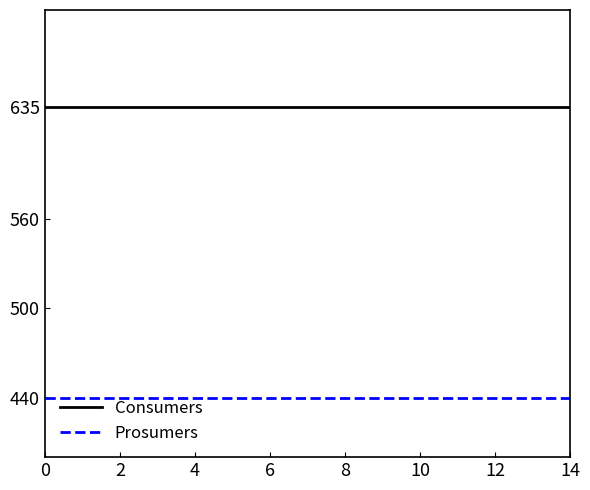

What is the highest value of the Consumers series?

635